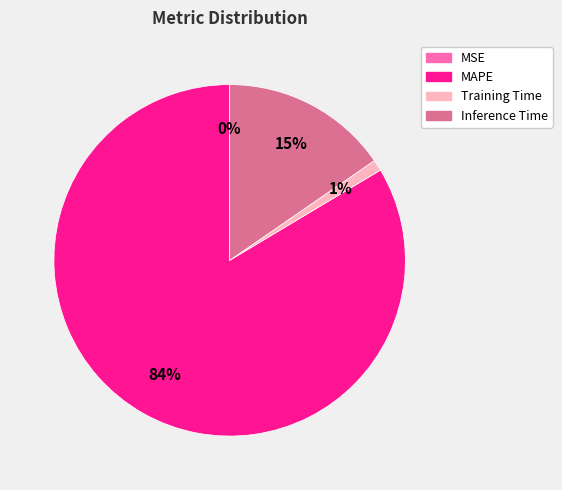

The MAPE slice represents 72% of the pie. True or false?

False